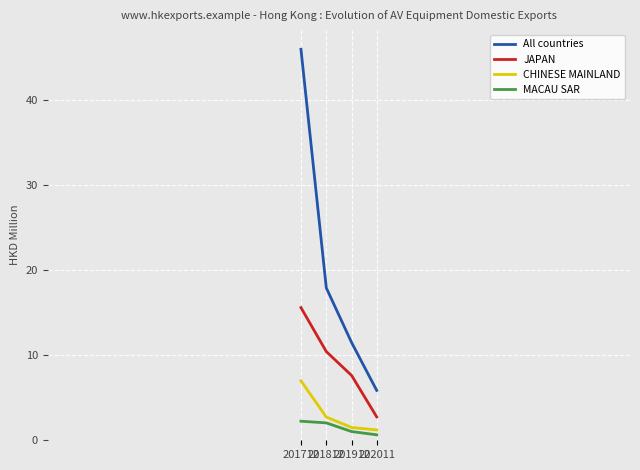

What is the sum of the CHINESE MAINLAND values at 201912 and 201712?

8.5